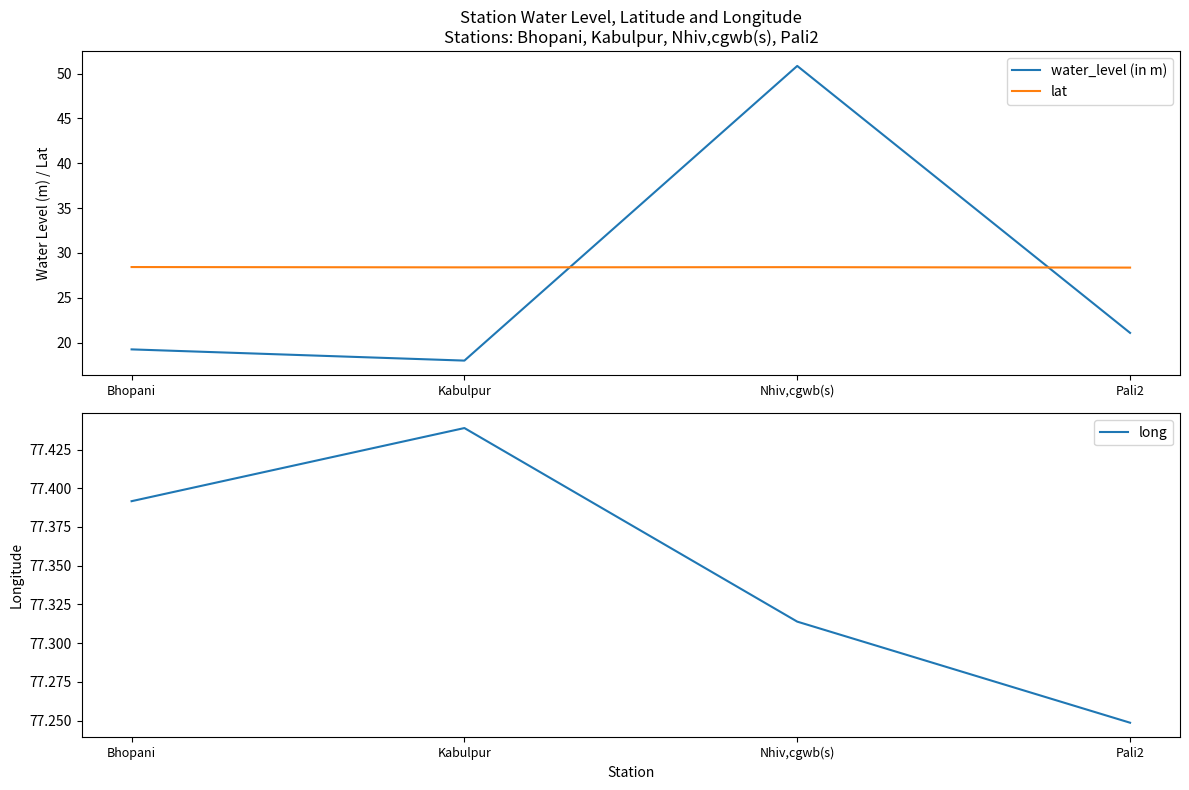

How many lines are shown in the chart?

3